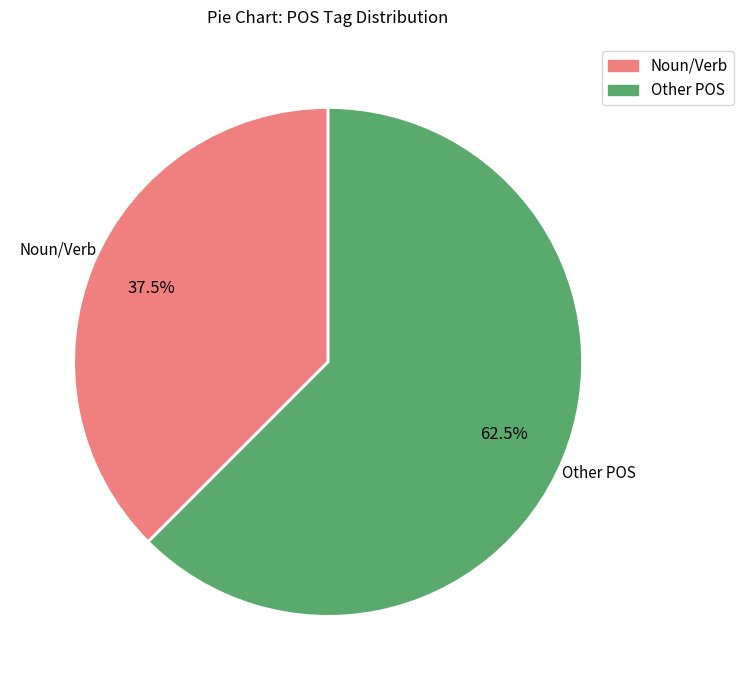

Is there a majority slice in this chart?

Yes